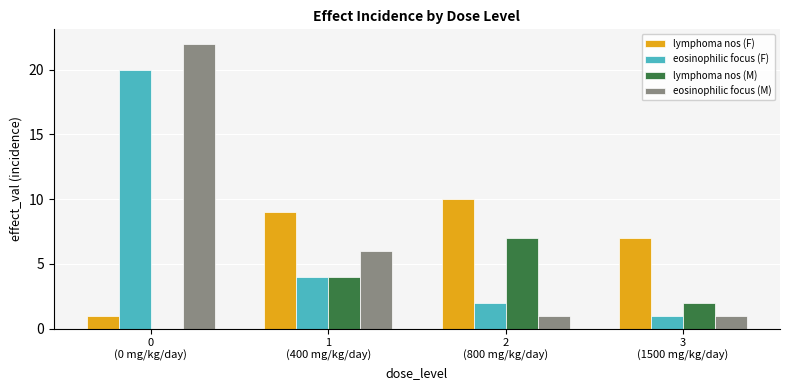

What is the maximum value shown in the chart?

22